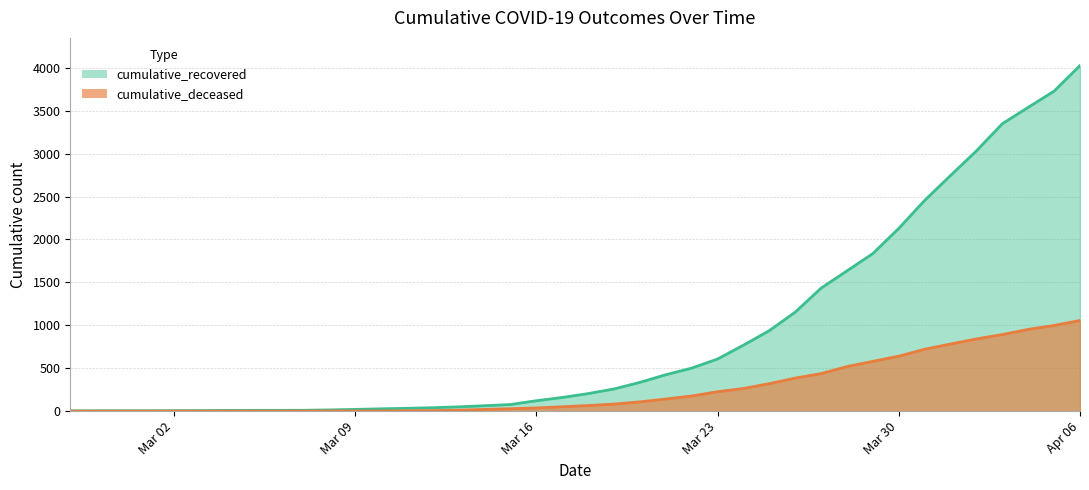

What is the approximate value of cumulative_recovered at 2020-03-15, to the nearest 50?

100